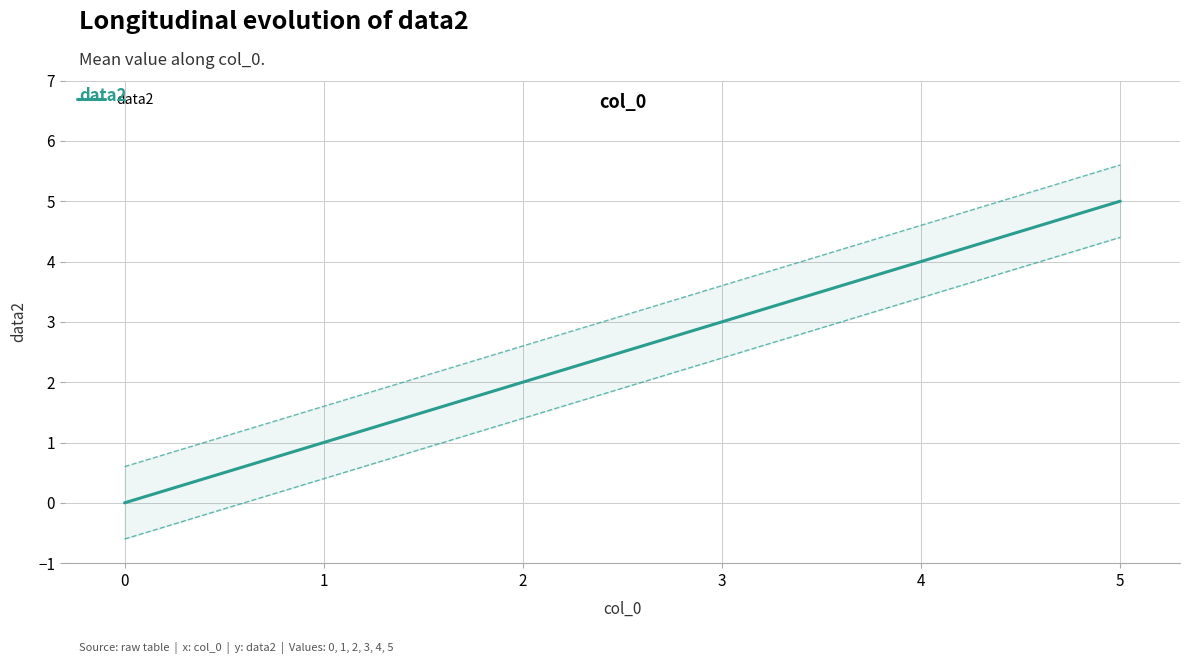

The value of data2 at 0 is 0. True or false?

True